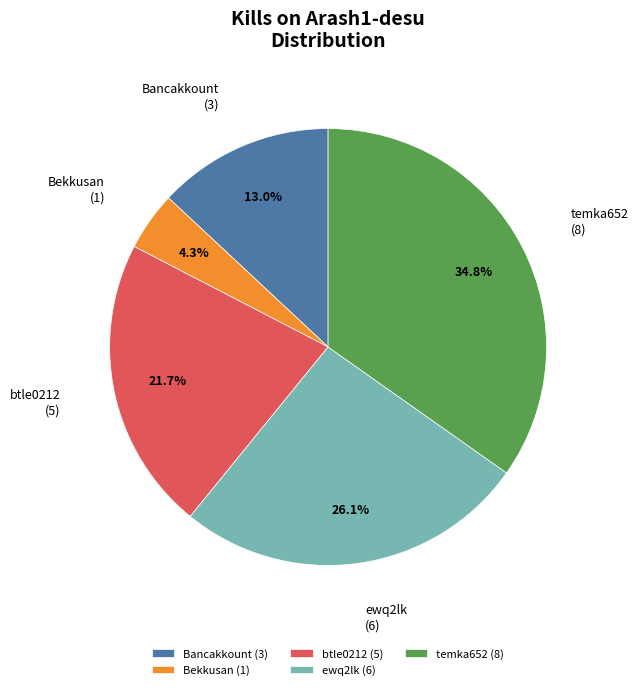

Is btle0212 the majority of the pie?

No